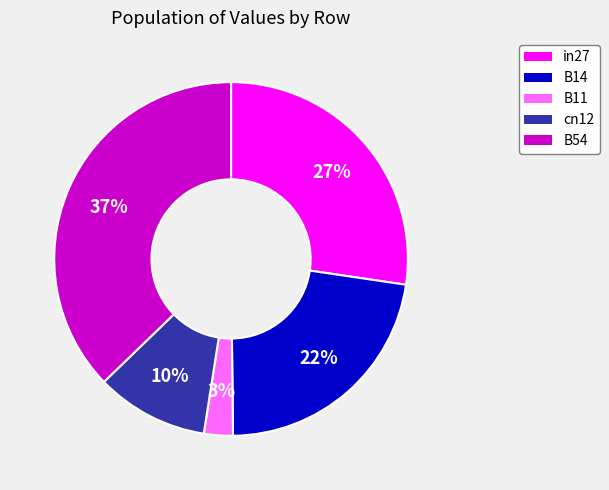

Which slice is the smallest?

B11